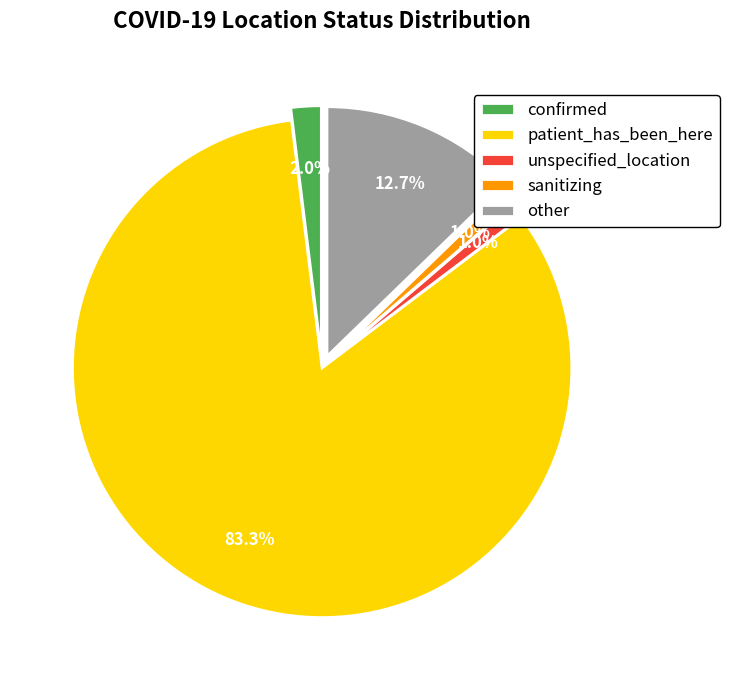

To the nearest percent, what is the difference between the largest and smallest slice percentages?

82%